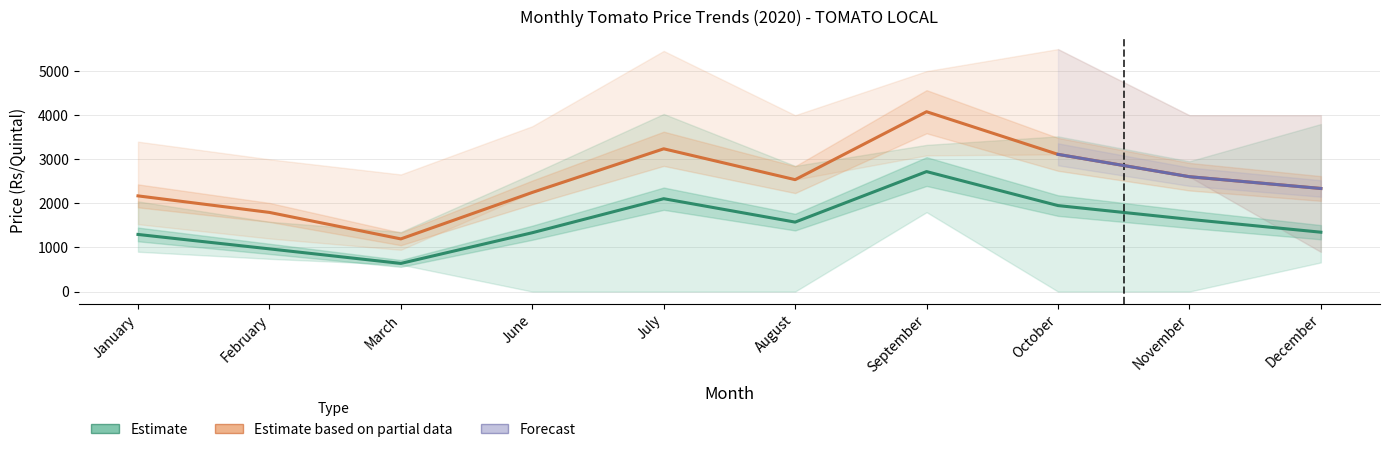

True or false: Retail Avg.Price (Estimate based on partial data) and W.sale Avg.Price (Estimate) intersect in this chart.

False